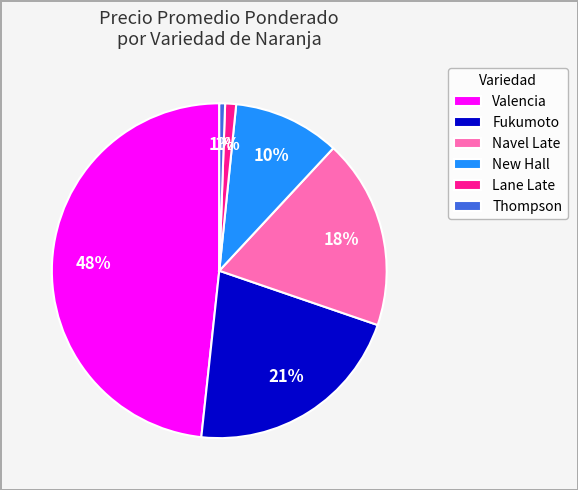

Which category has the biggest portion of the pie?

Valencia